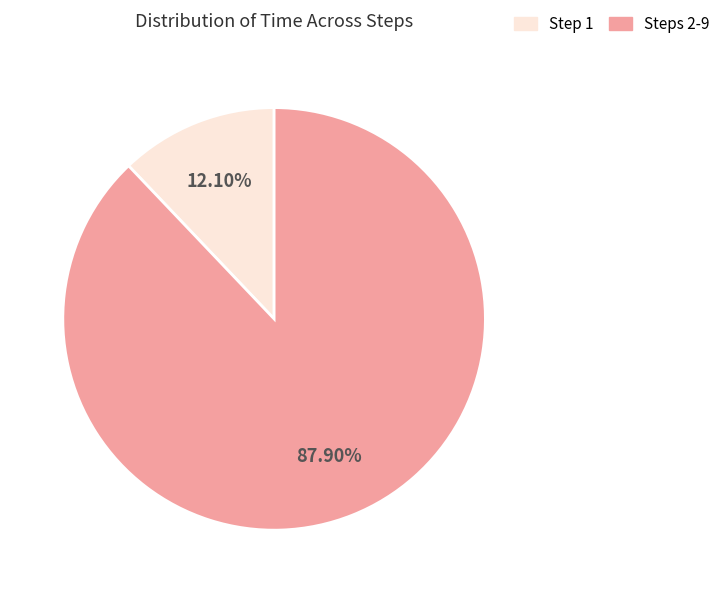

Is the sum of Step 1 and Steps 2-9 greater than half?

Yes